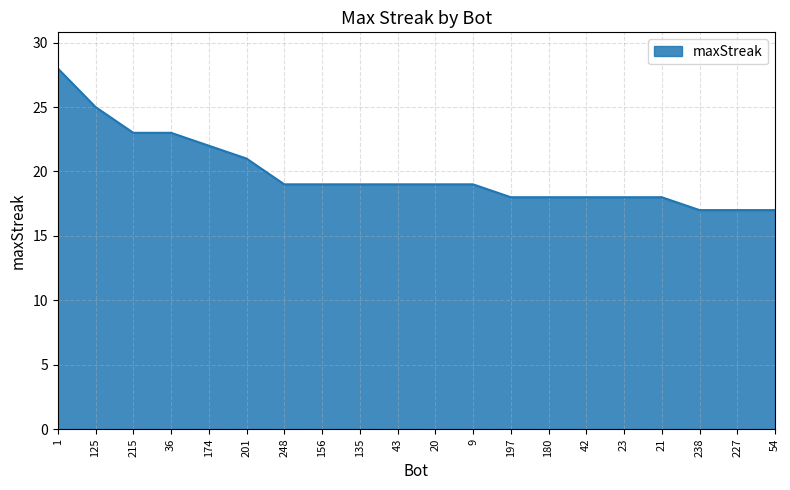

What is the ratio of the value at 180 to the value at 248?

0.9